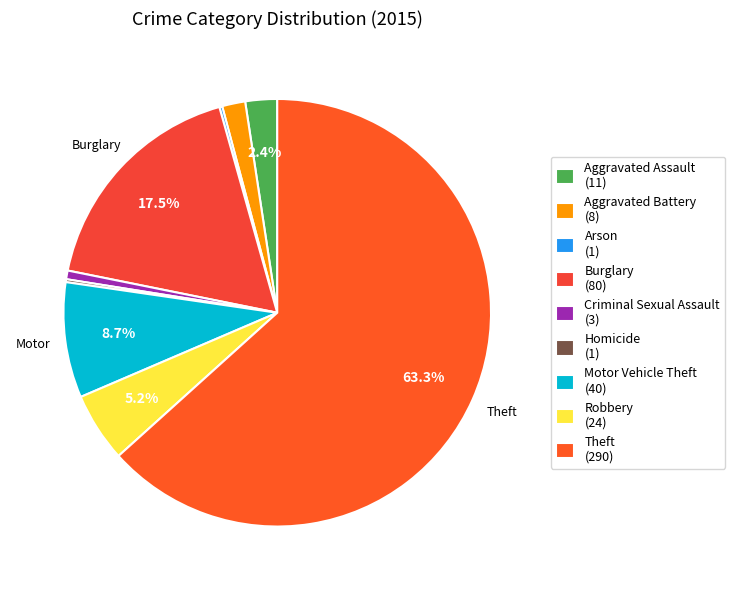

How much of the chart is everything except Homicide?

99.8%